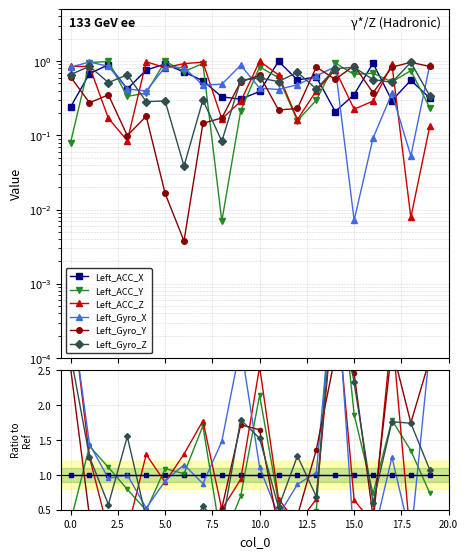

How many lines are shown in the chart?

6